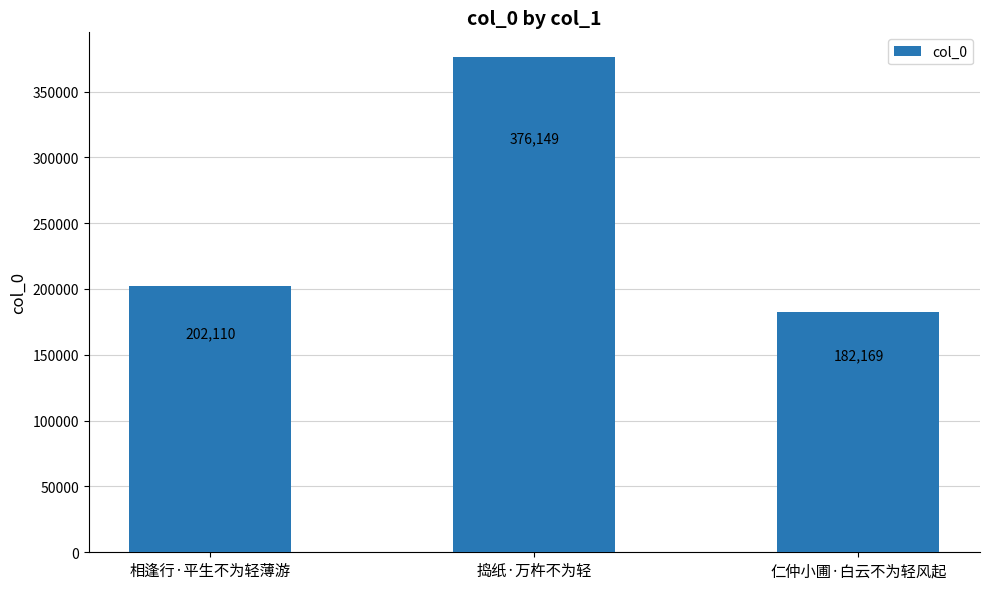

True or false: the data shows 271222 at 相逢行·平生不为轻薄游.

False